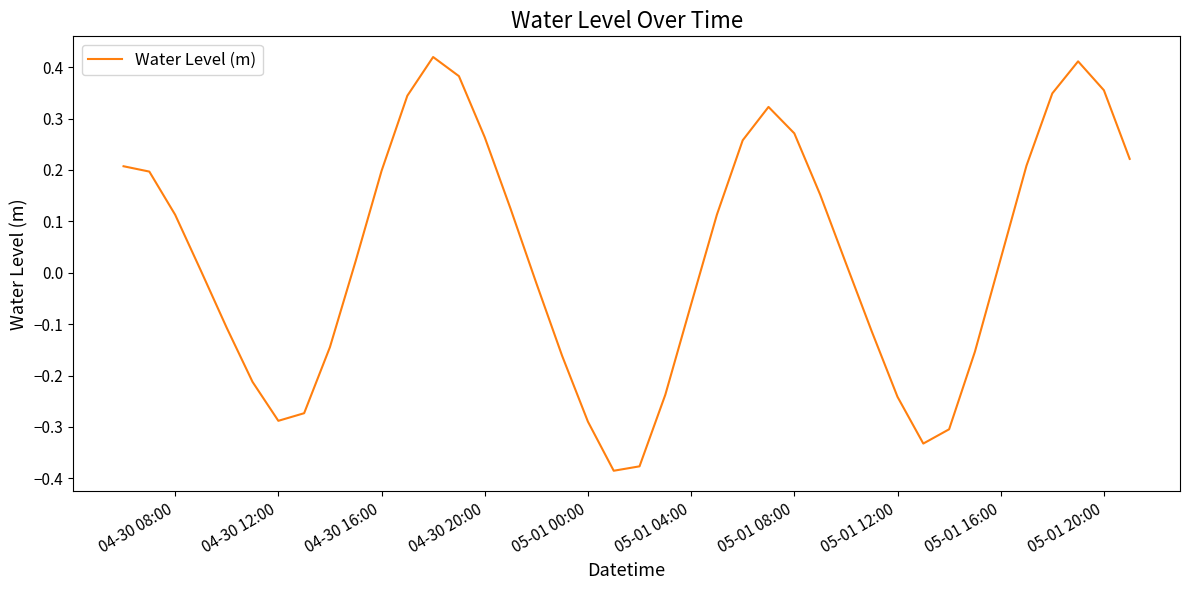

What is the difference between the maximum and minimum values?

0.8